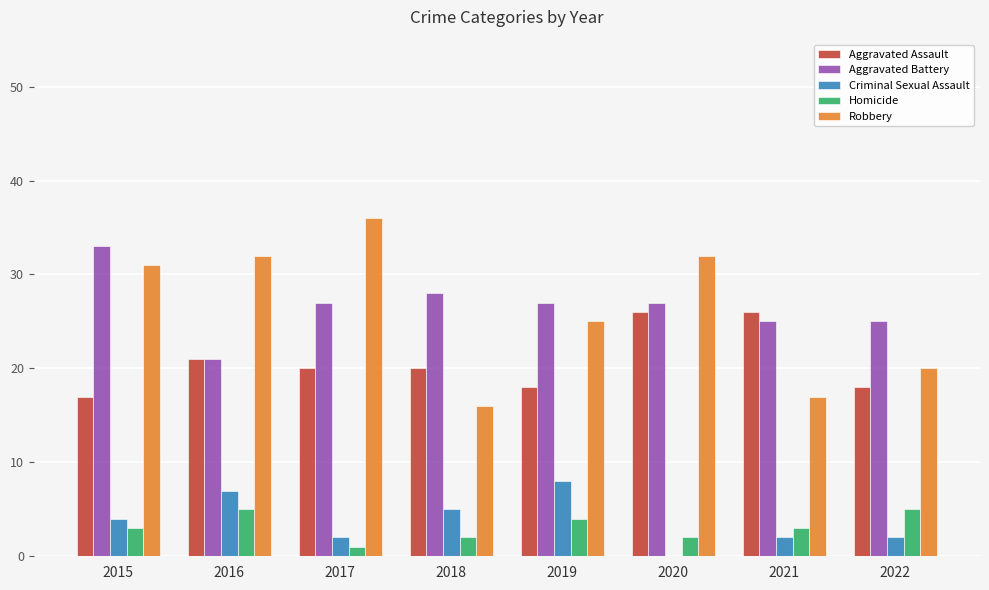

Reading left to right, transcribe all the data shown in this chart.

Aggravated Assault: 17	21	20	20	18	26	26	18
Aggravated Battery: 33	21	27	28	27	27	25	25
Criminal Sexual Assault: 4	7	2	5	8	0	2	2
Homicide: 3	5	1	2	4	2	3	5
Robbery: 31	32	36	16	25	32	17	20